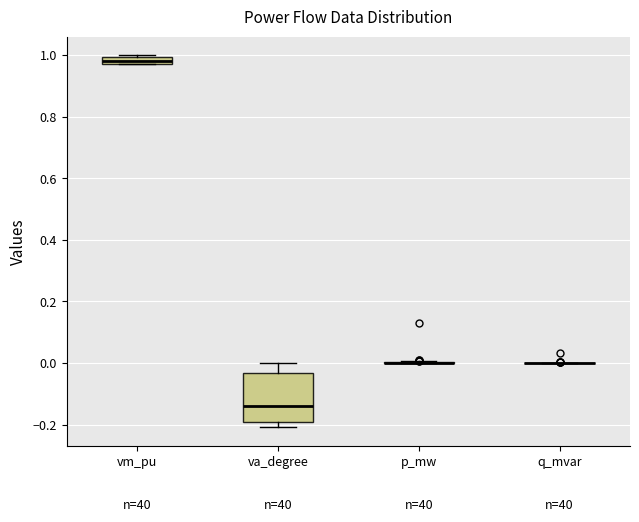

Which box is the tallest, from its lower edge to its upper edge?

va_degree